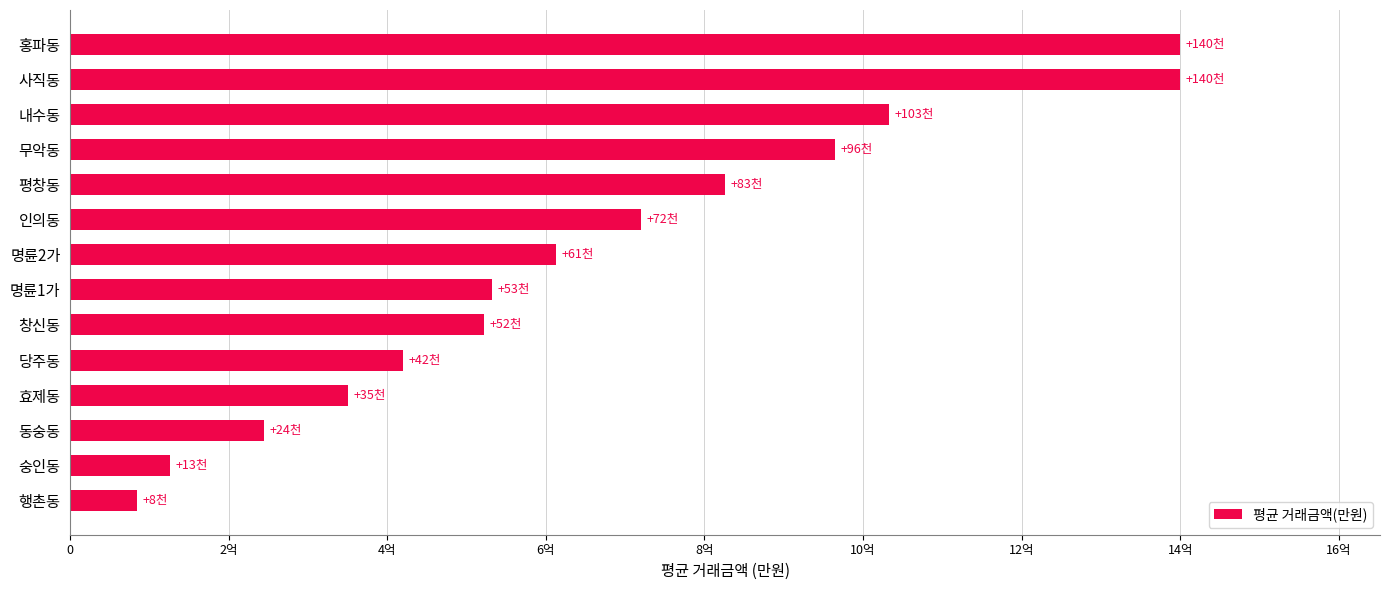

Does the chart contain any negative values?

No